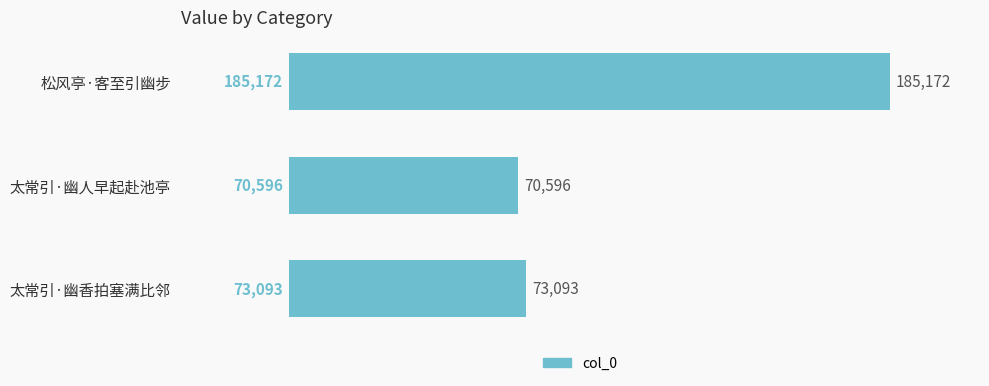

Between 松风亭·客至引幽步 and 太常引·幽香拍塞满比邻, which is larger?

松风亭·客至引幽步